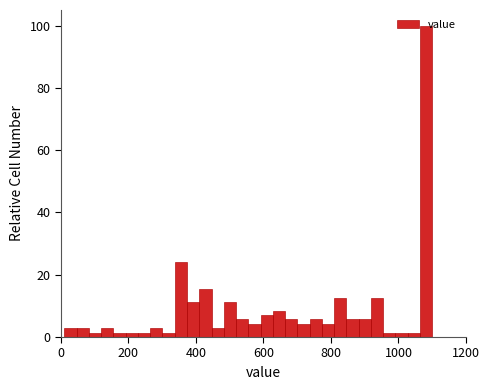

Around what value on the x-axis is the tallest bar? Give the approximate position of its centre, as read against the axis.

1080